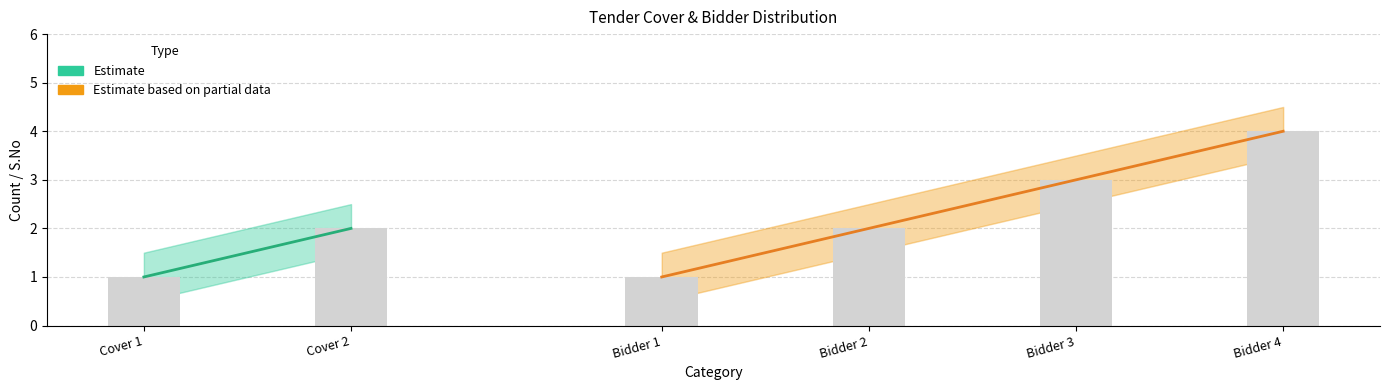

What is the sum of all S.No values?

13